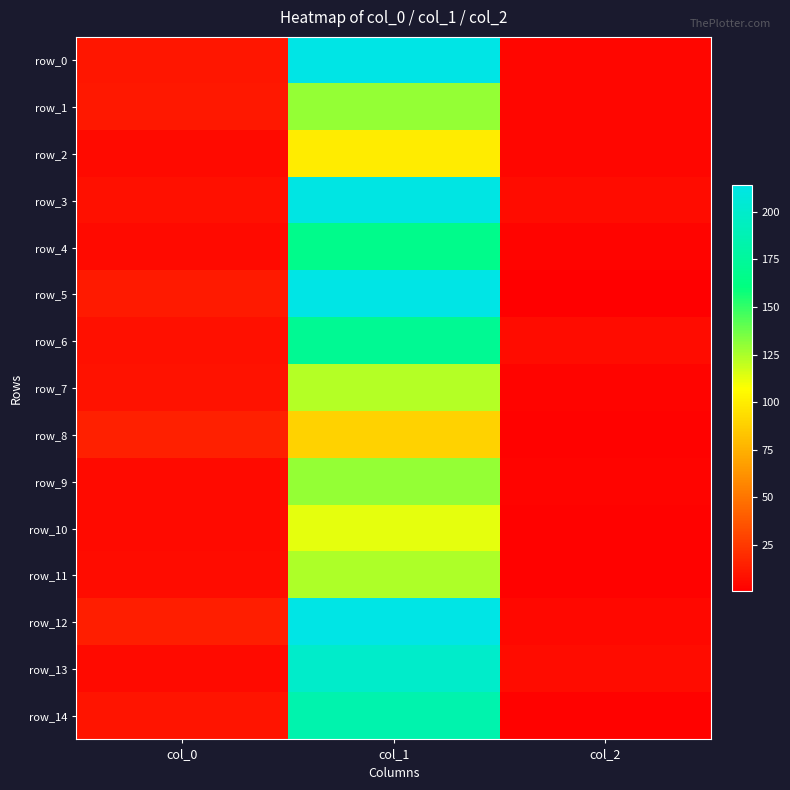

List the labels in order of row_3 value, smallest first.

col_2, col_0, col_1